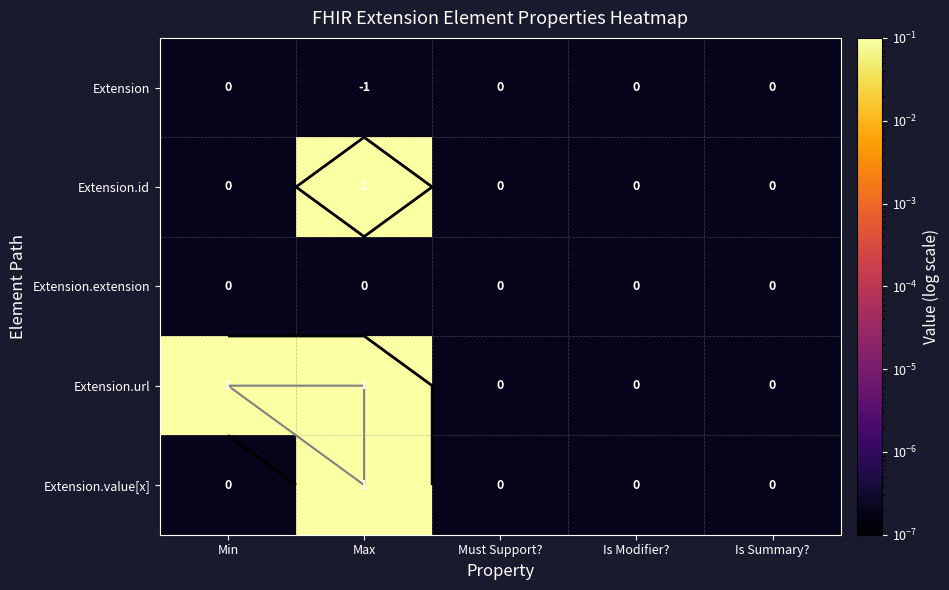

List the labels in order of Extension.id value, largest first.

Max, Min, Must Support?, Is Modifier?, Is Summary?